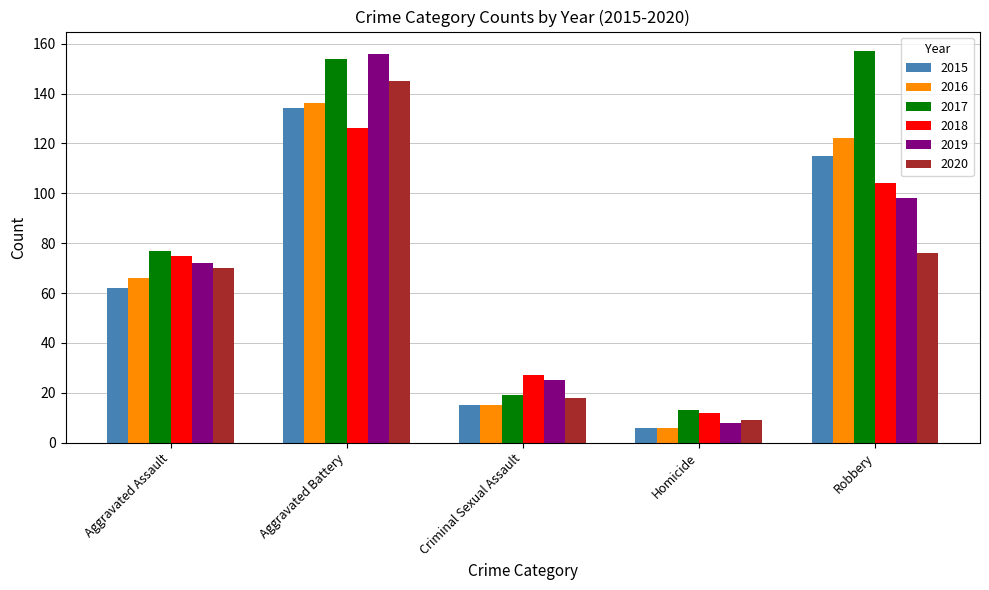

Which series changed the most between Aggravated Assault and Aggravated Battery?

2019